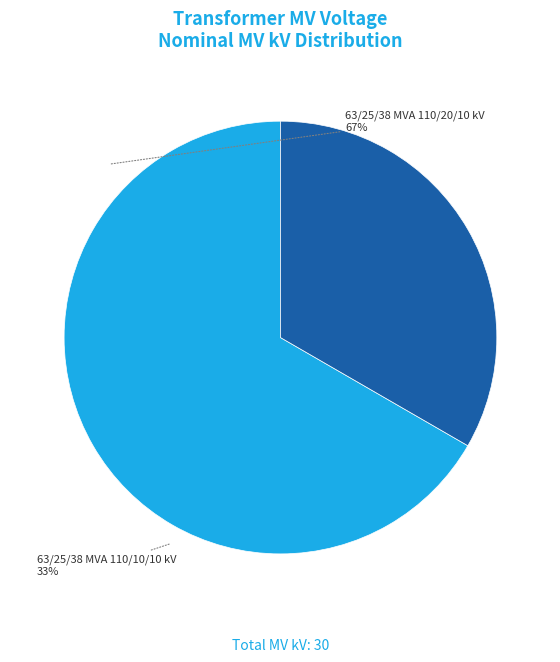

Count the number of slices in the pie.

2